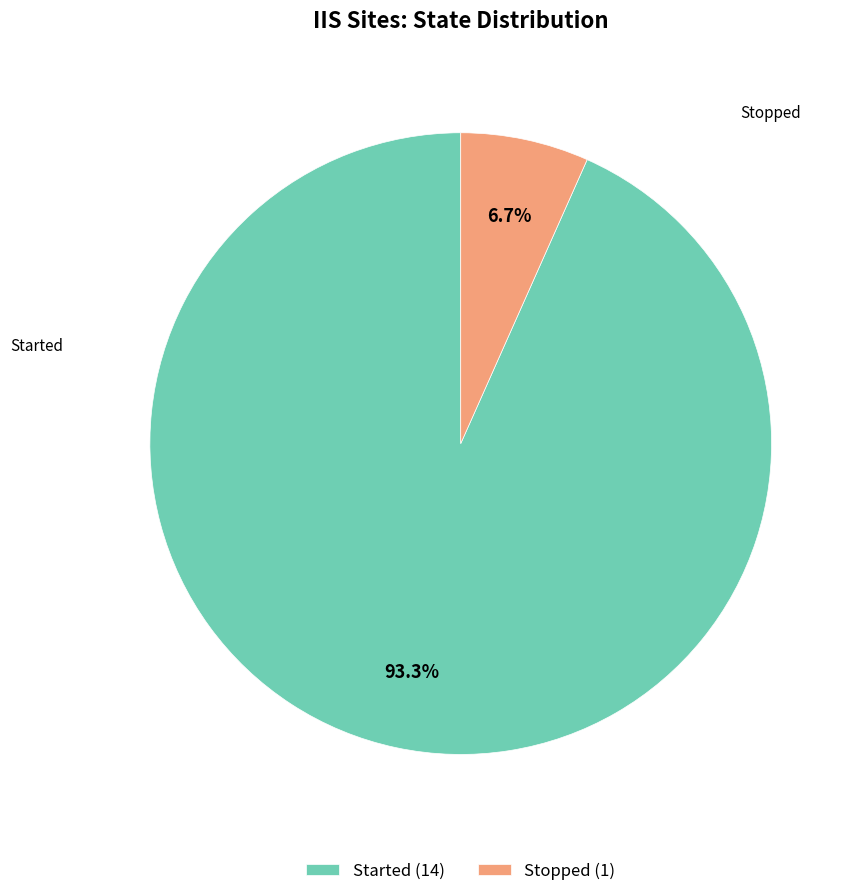

Does Stopped represent more than half of the total?

No